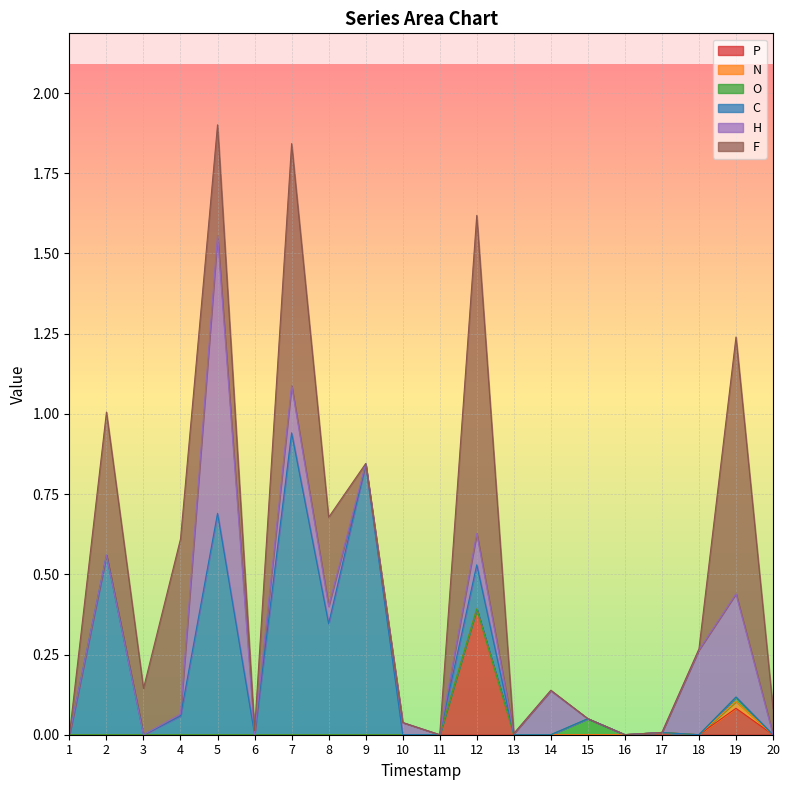

What are all the series names shown in the legend?

P, N, O, C, H, F